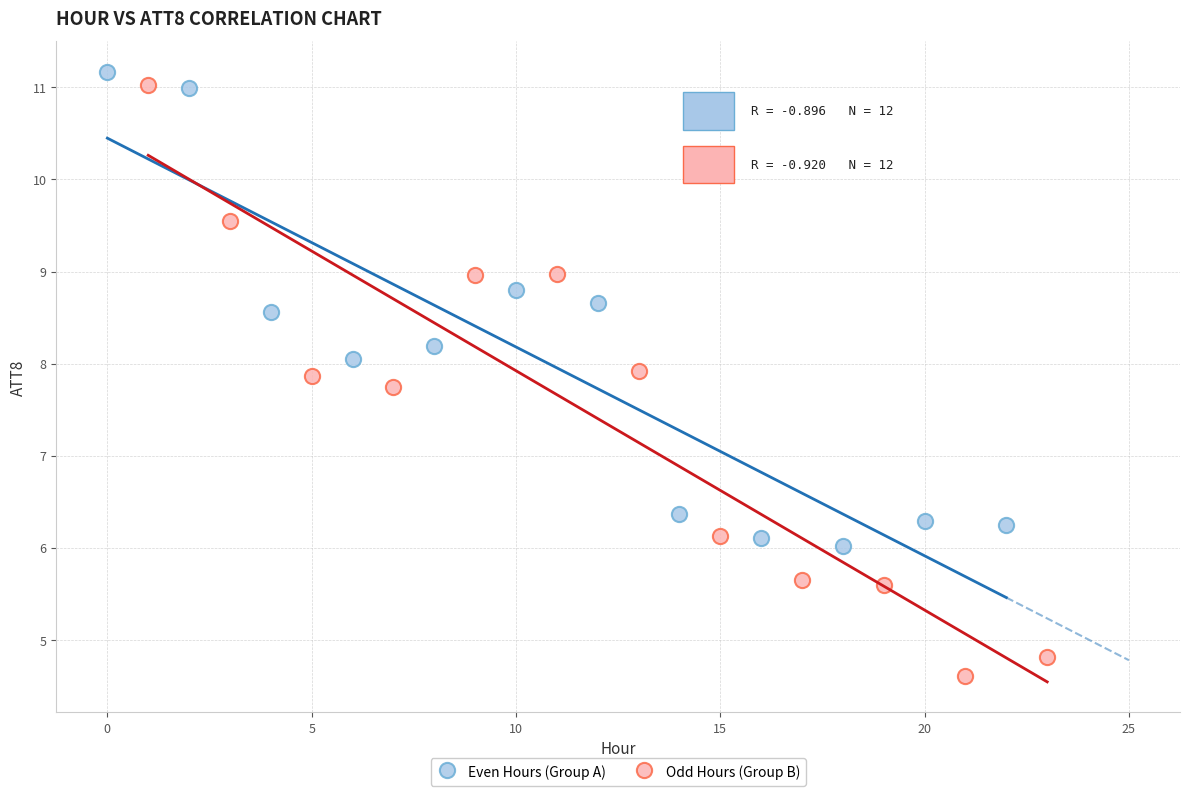

Which series has the largest Y range (max minus min)?

Odd Hours (Group B)